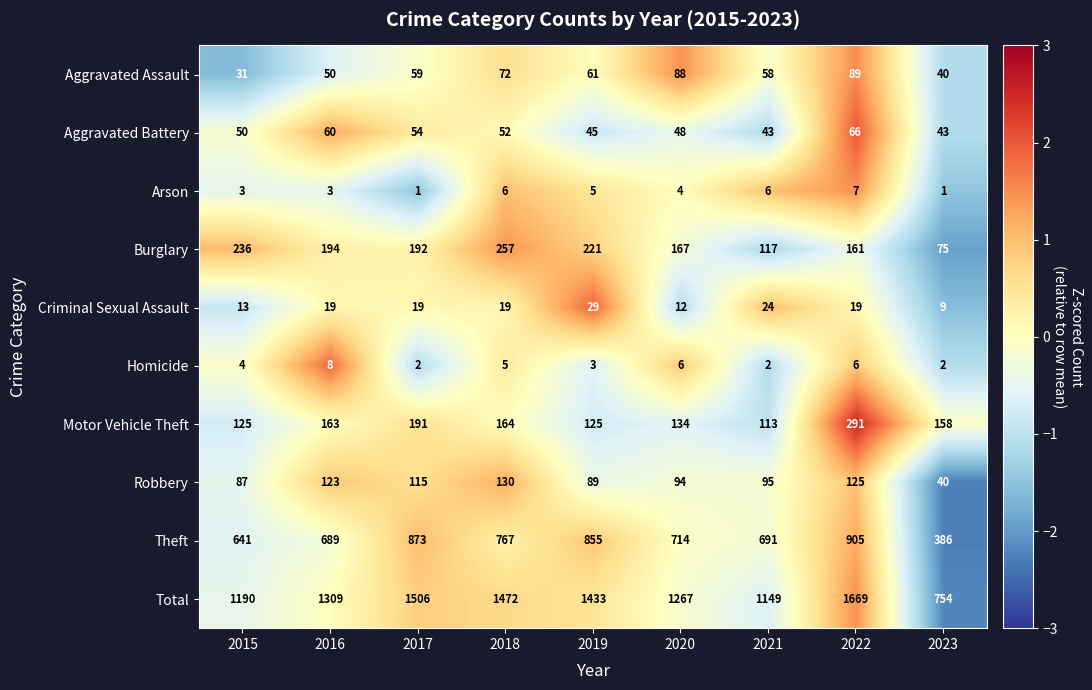

What is the difference between the Homicide values at 2016 and 2023?

6